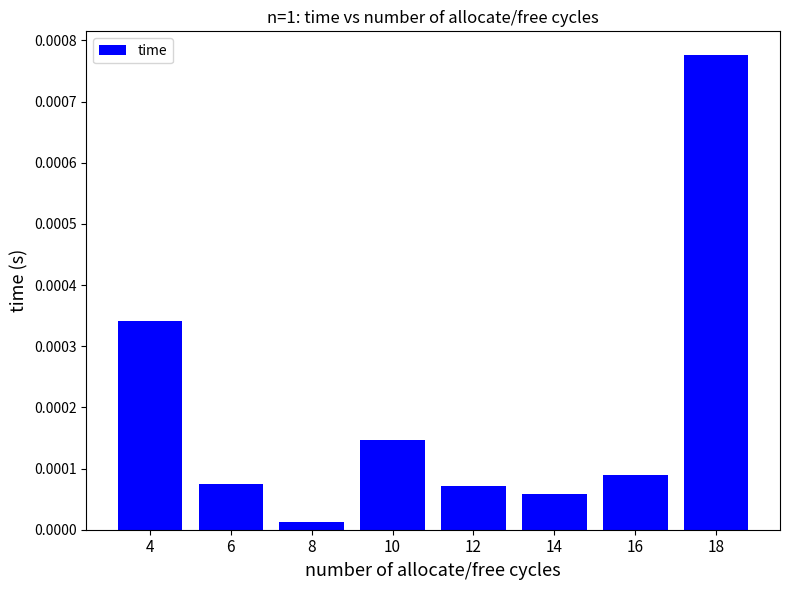

At which label is the value closest to 0?

8